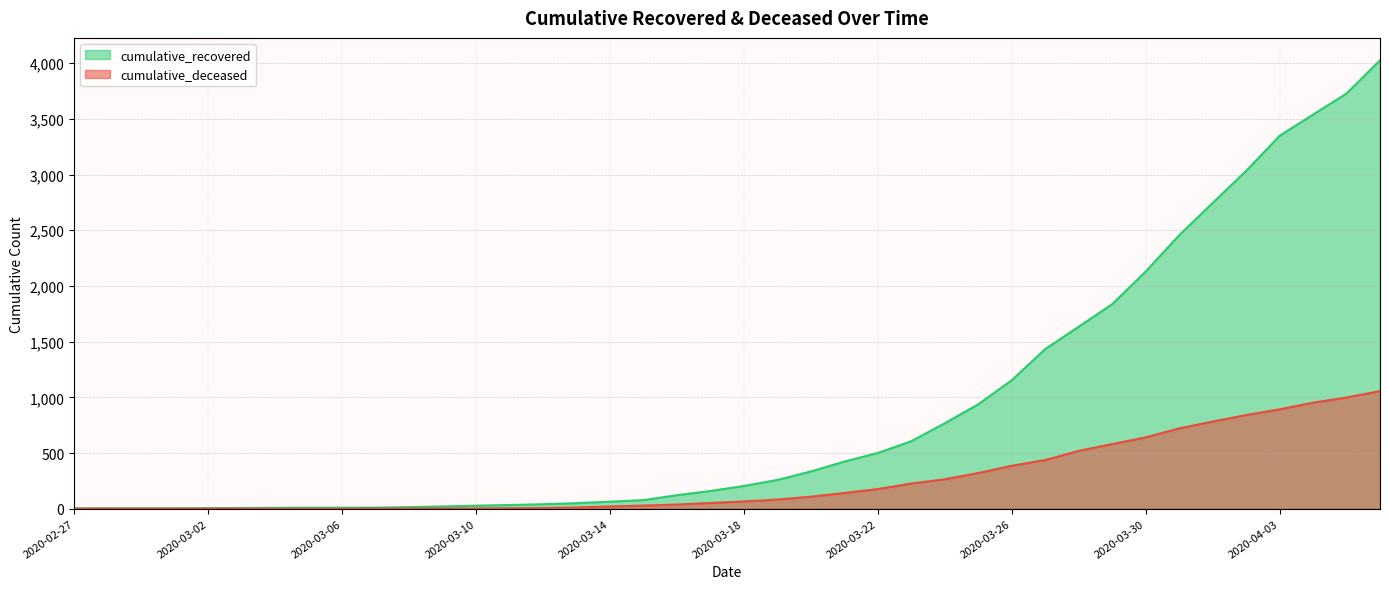

What value does the cumulative_deceased series have at 2020-03-26, to the nearest 100?

400